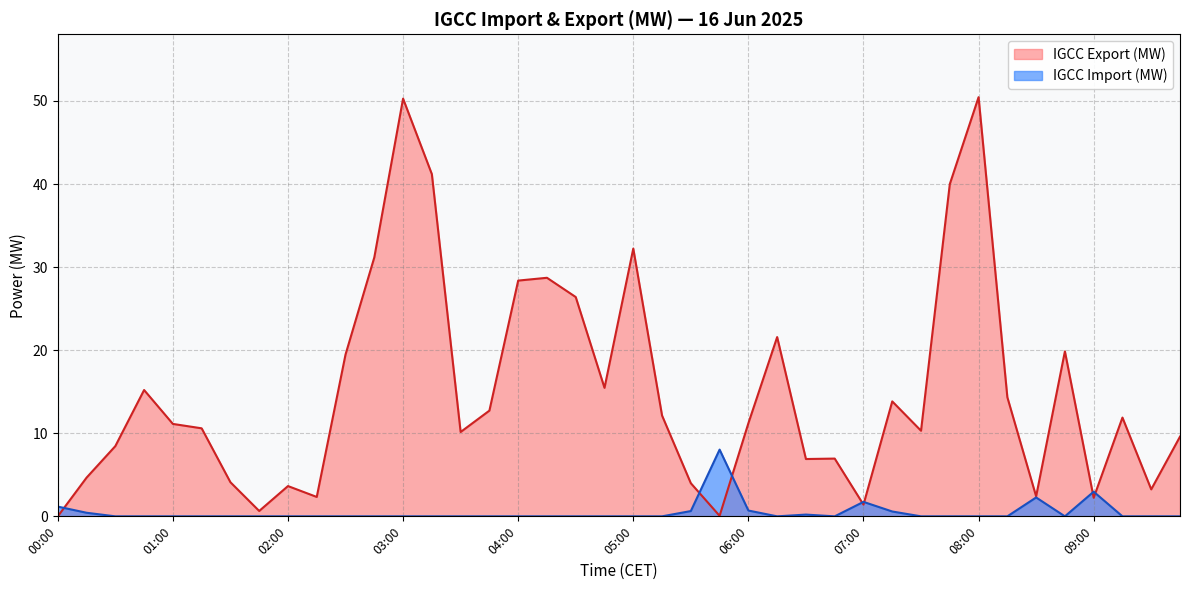

Reading left to right, transcribe all the data shown in this chart.

IGCC Import (MW): 1.2	0.4	0.0	0.0	0.0	0.0	0.0	0.0	0.0	0.0	0.0	0.0	0.0	0.0	0.0	0.0	0.0	0.0	0.0	0.0	0.0	0.0	0.6	8.0	0.7	0.0	0.2	0.0	1.7	0.6	0.0	0.0	0.0	0.0	2.3	0.0	3.0	0.0	0.0	0.0
IGCC Export (MW): 0.0	4.7	8.5	15.2	11.1	10.6	4.1	0.6	3.6	2.3	19.5	31.2	50.3	41.2	10.2	12.7	28.4	28.7	26.4	15.5	32.2	12.1	4.0	0.1	11.2	21.6	6.9	7.0	1.4	13.8	10.3	40.0	50.5	14.3	2.4	19.9	2.2	11.9	3.2	9.6